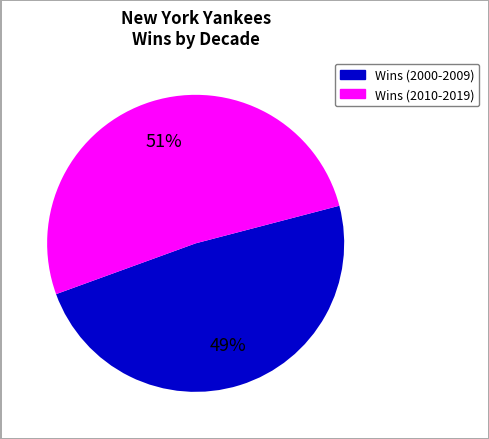

Is there any slice that represents more than half of the pie?

Yes